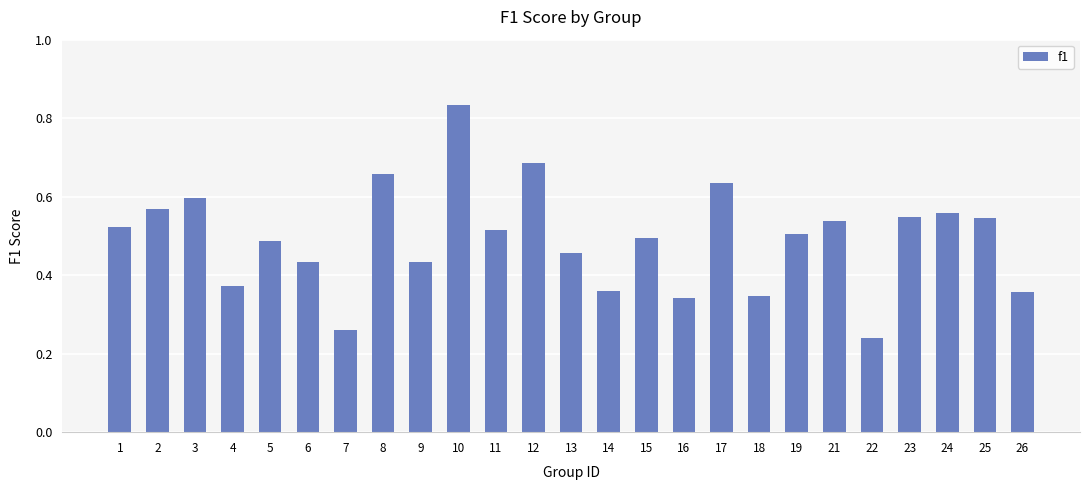

What is the sum of the values at 1 and 13?

1.0